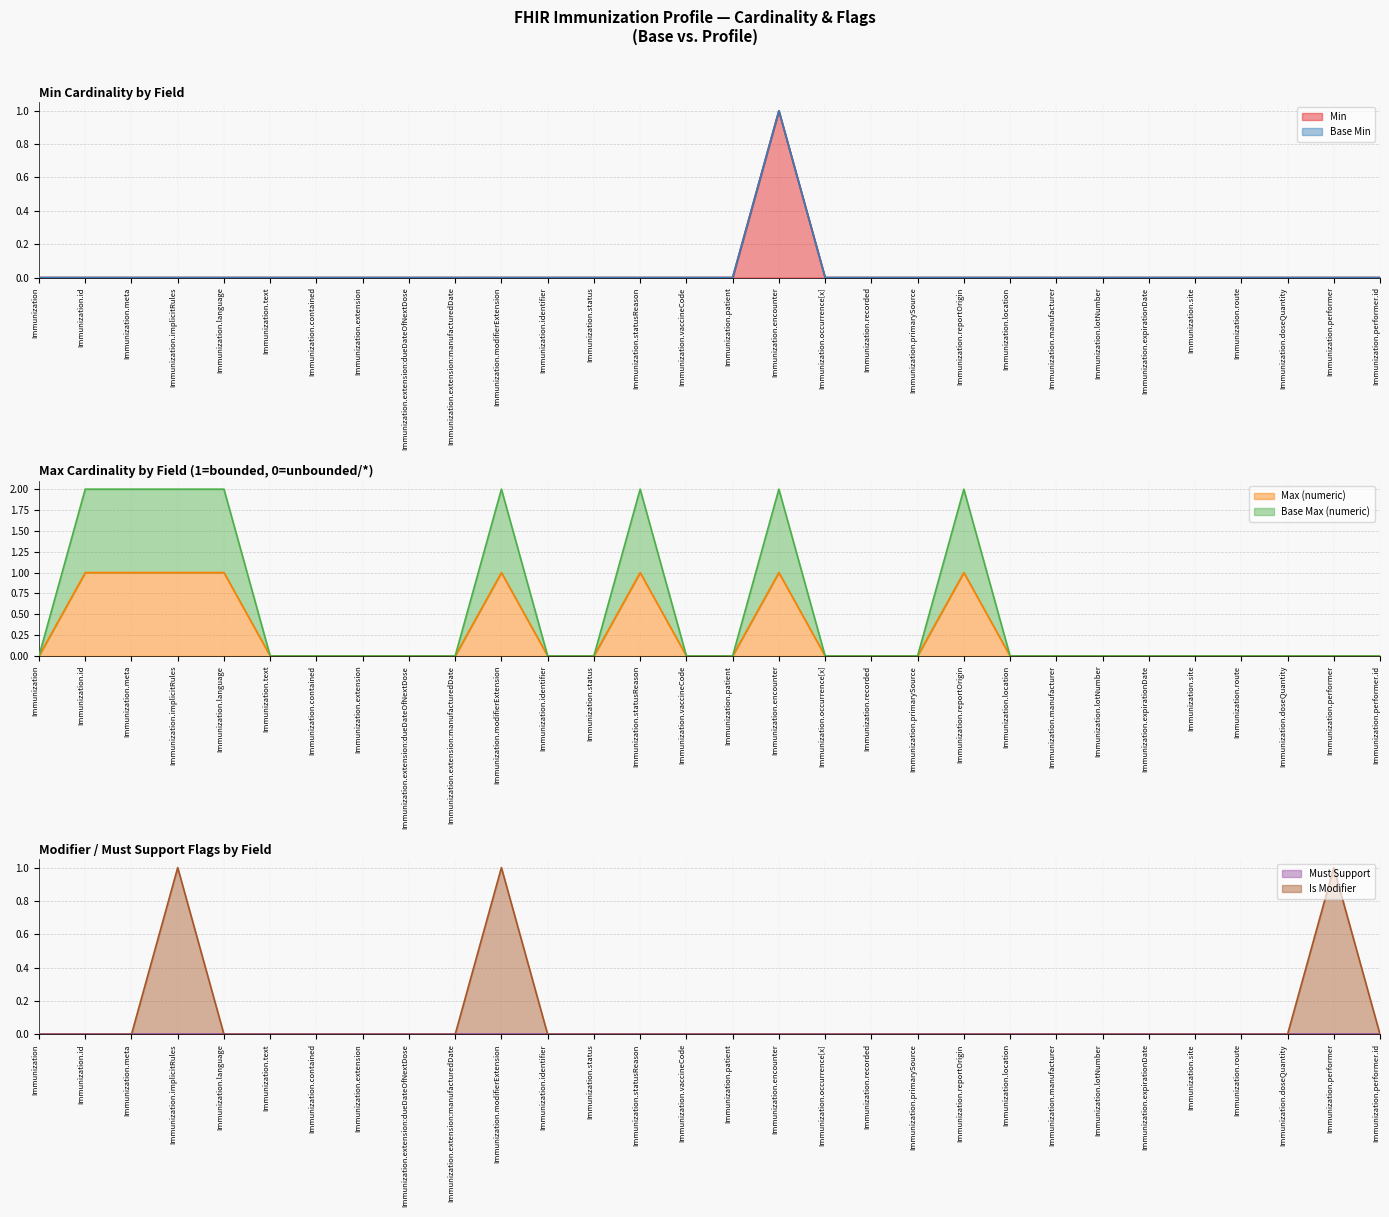

True or false: Min has more than 2 points higher than both neighbors.

False